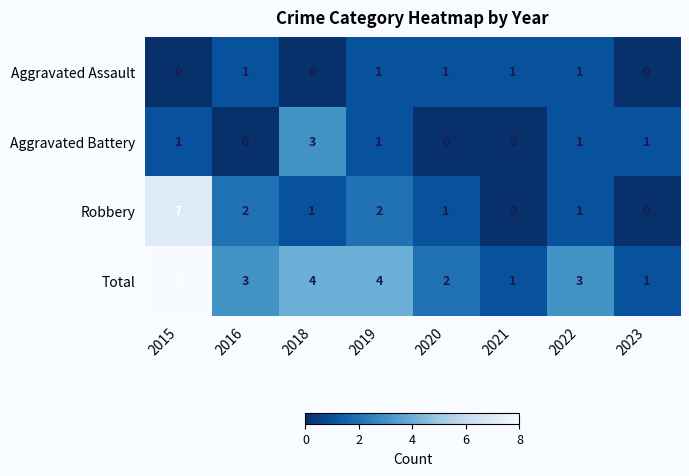

Is it true that Aggravated Assault equals 0 at 2018?

True